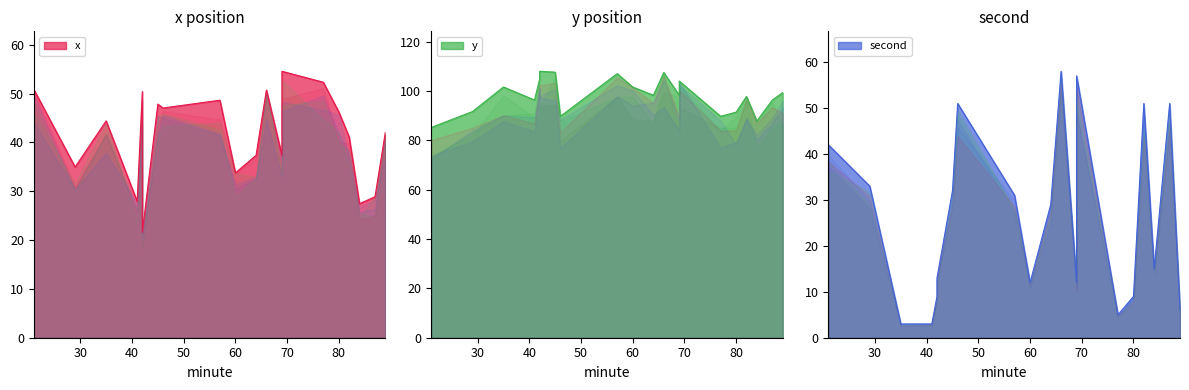

The value of x at 41 is 27.9. True or false?

True